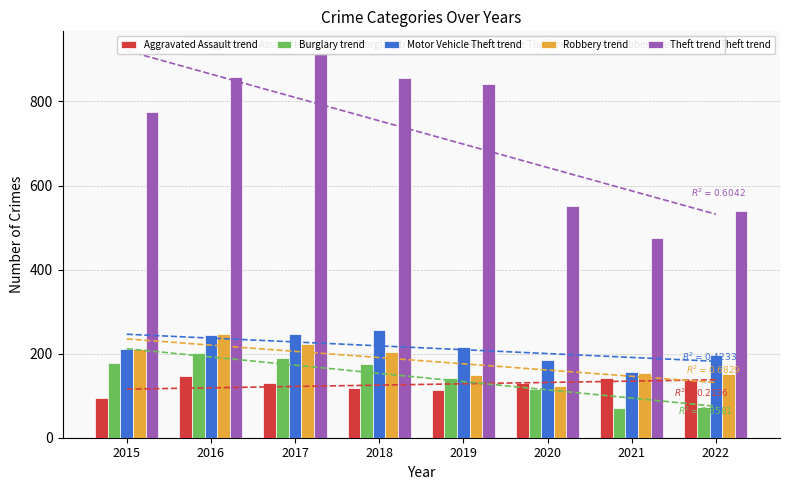

At which category is the sum across all series the highest?

2017